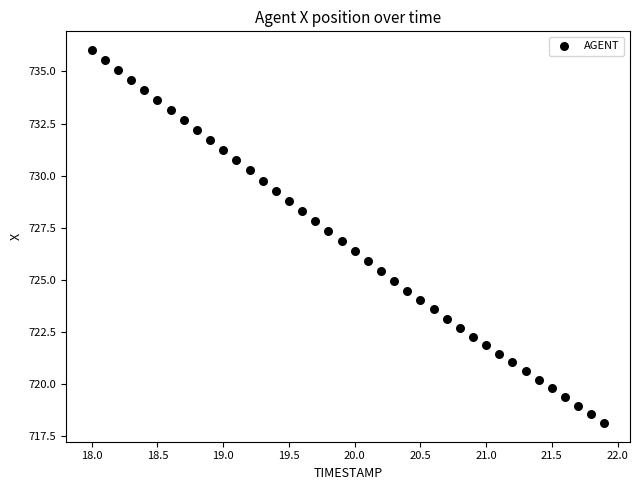

What is the range of X values (max minus min)?

3.9